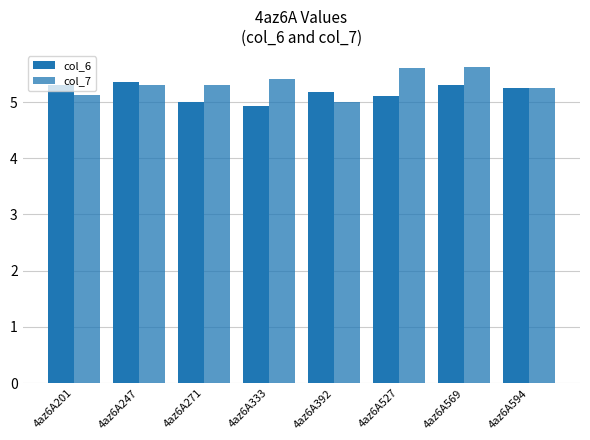

How many bars are there in each group?

2